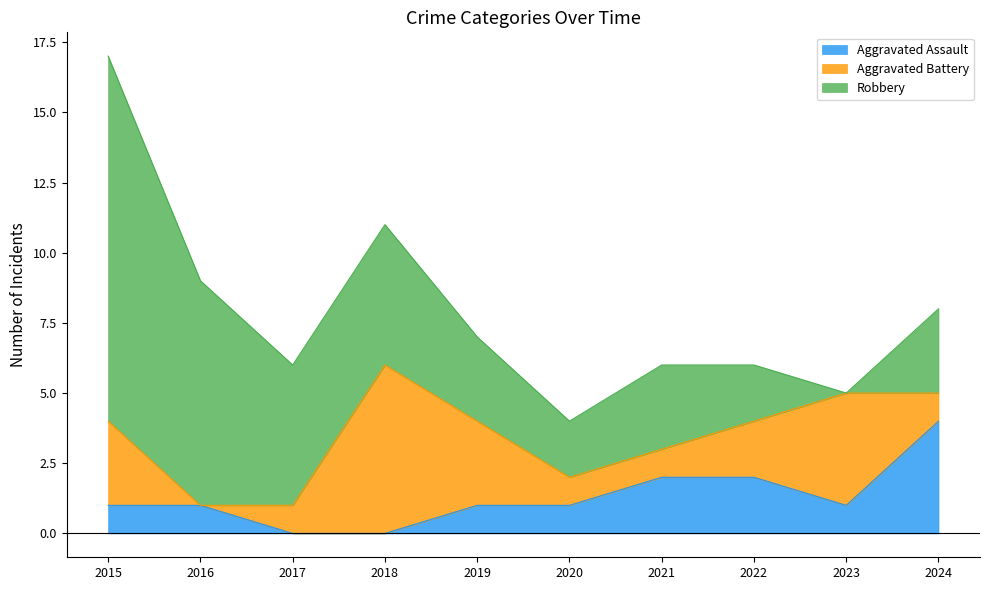

What is the difference between the maximum and minimum values in the Aggravated Assault series?

4